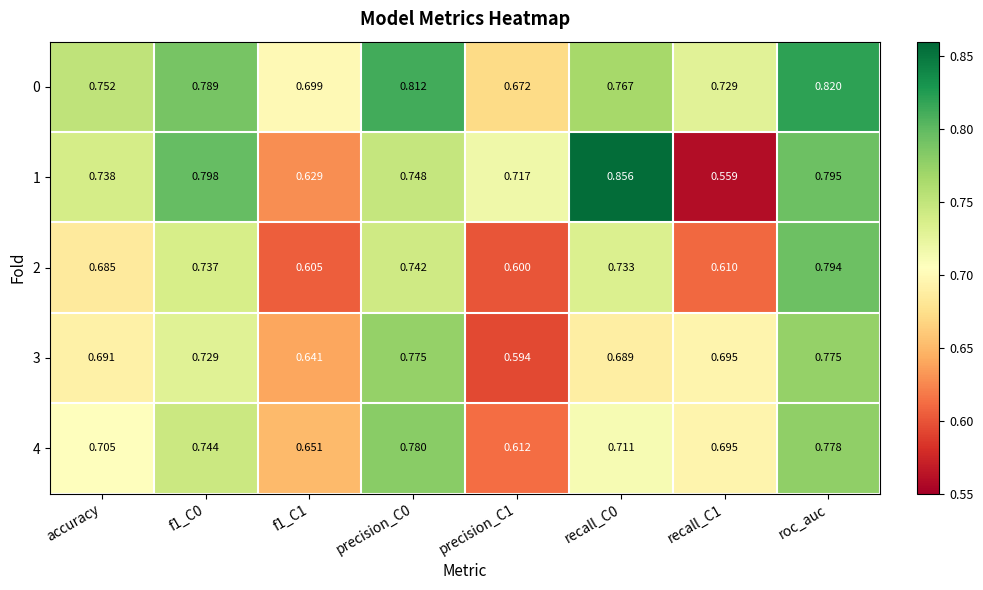

Is the value of 4 at accuracy greater than the value of 1 at precision_C1?

No